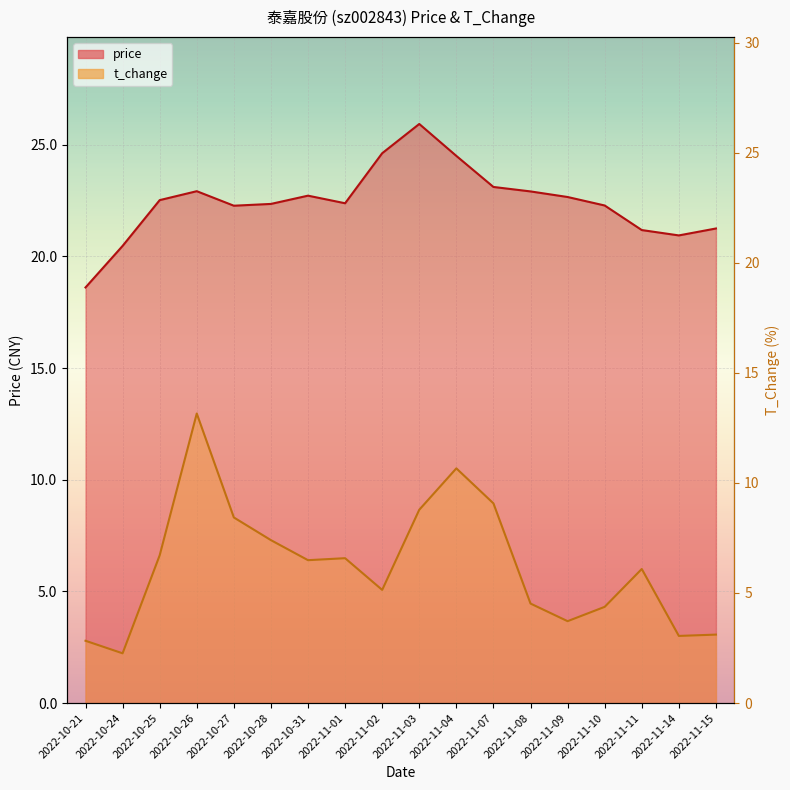

The value of t_change at 2022-11-09 is 3.7. True or false?

True